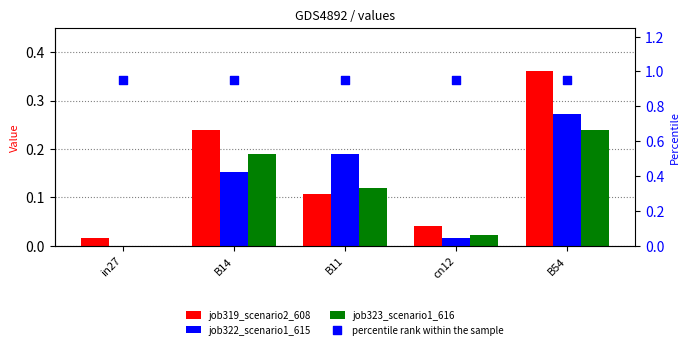

Which series reaches the maximum Y coordinate?

percentile rank within the sample